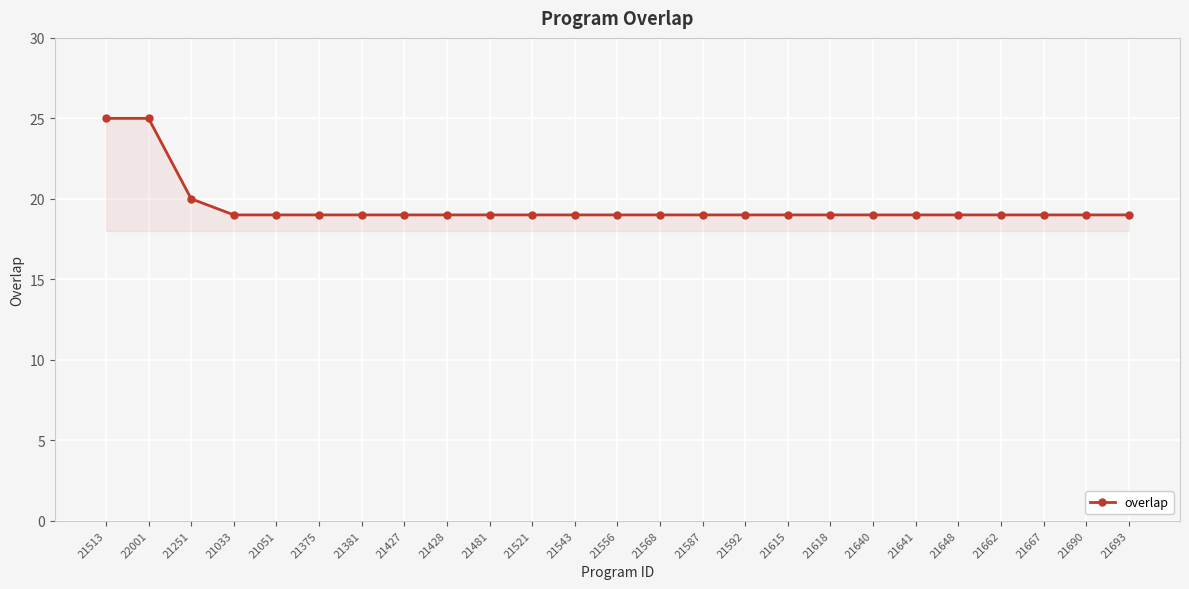

Approximately how many times larger is the value at 21587 compared to 21513?

0.8